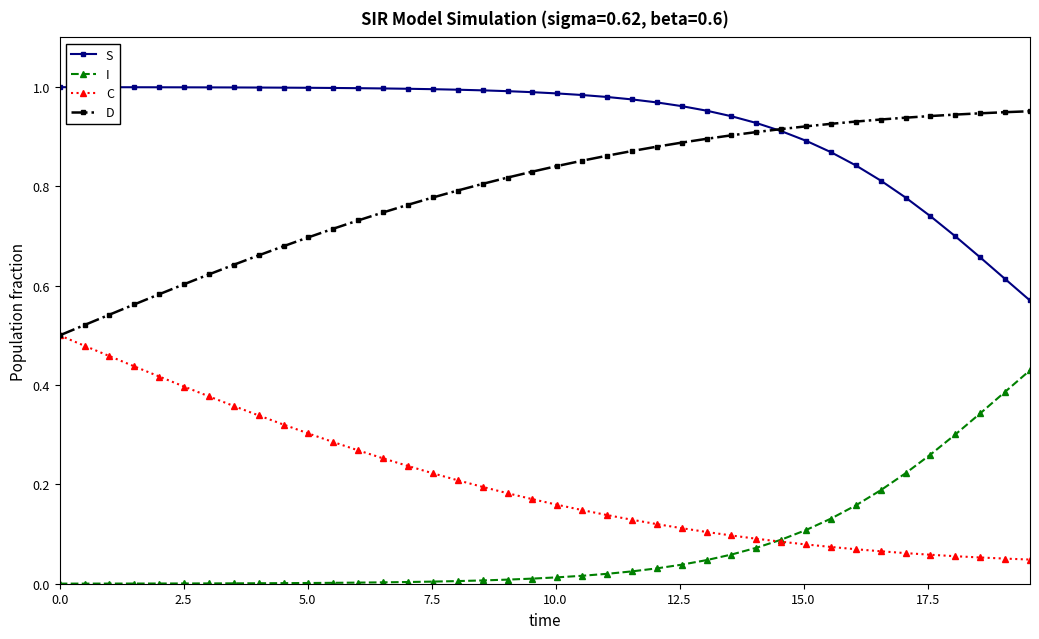

Which series has the largest total across all categories?

S